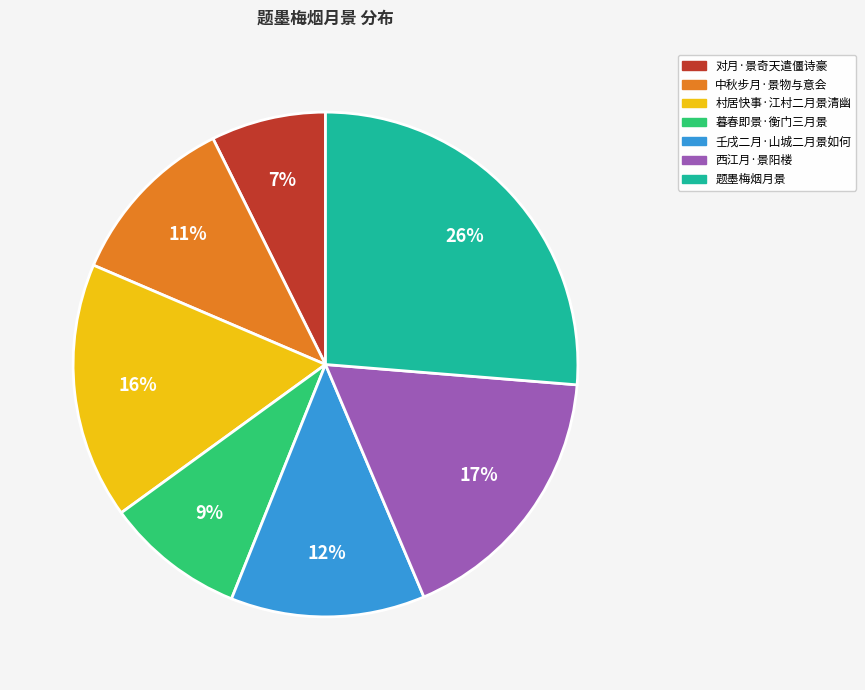

Which slice is the smallest?

对月·景奇天遣僵诗豪